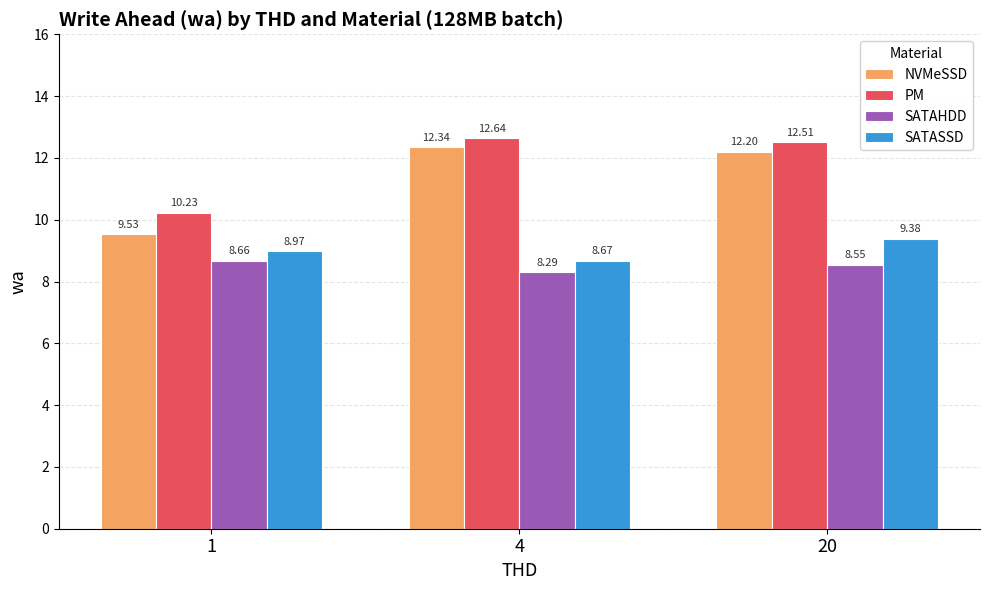

What is the difference between the NVMeSSD values at 1 and 4?

2.8